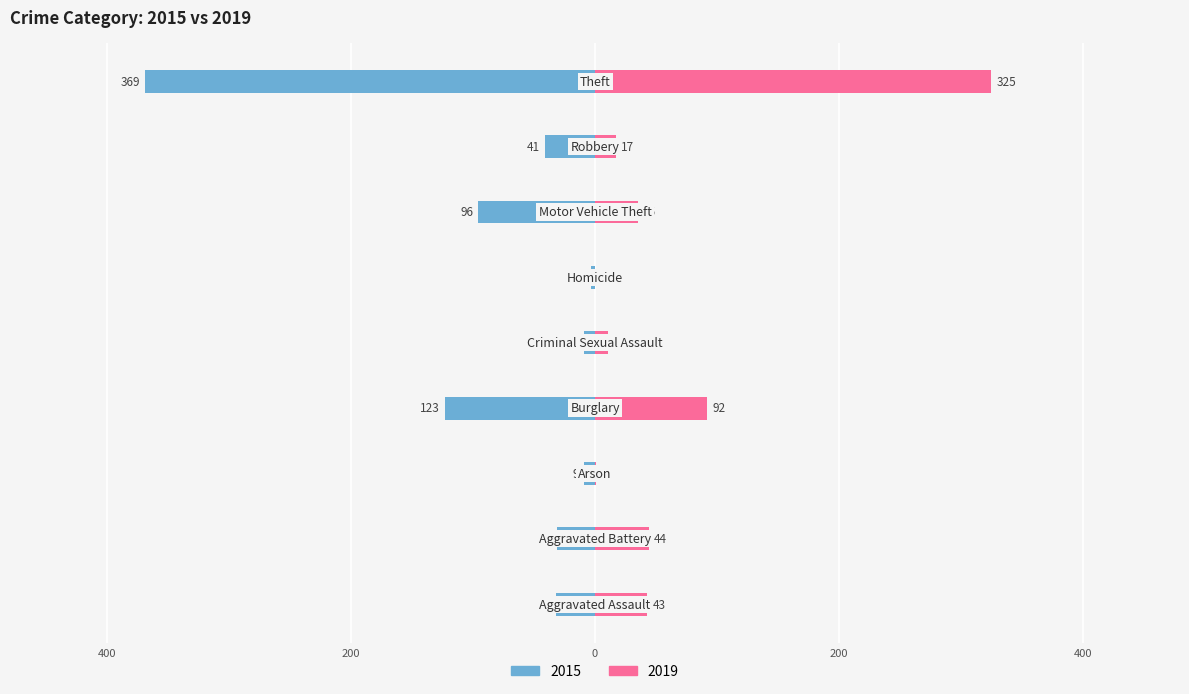

Where is 2019 nearest to the value 162?

Burglary